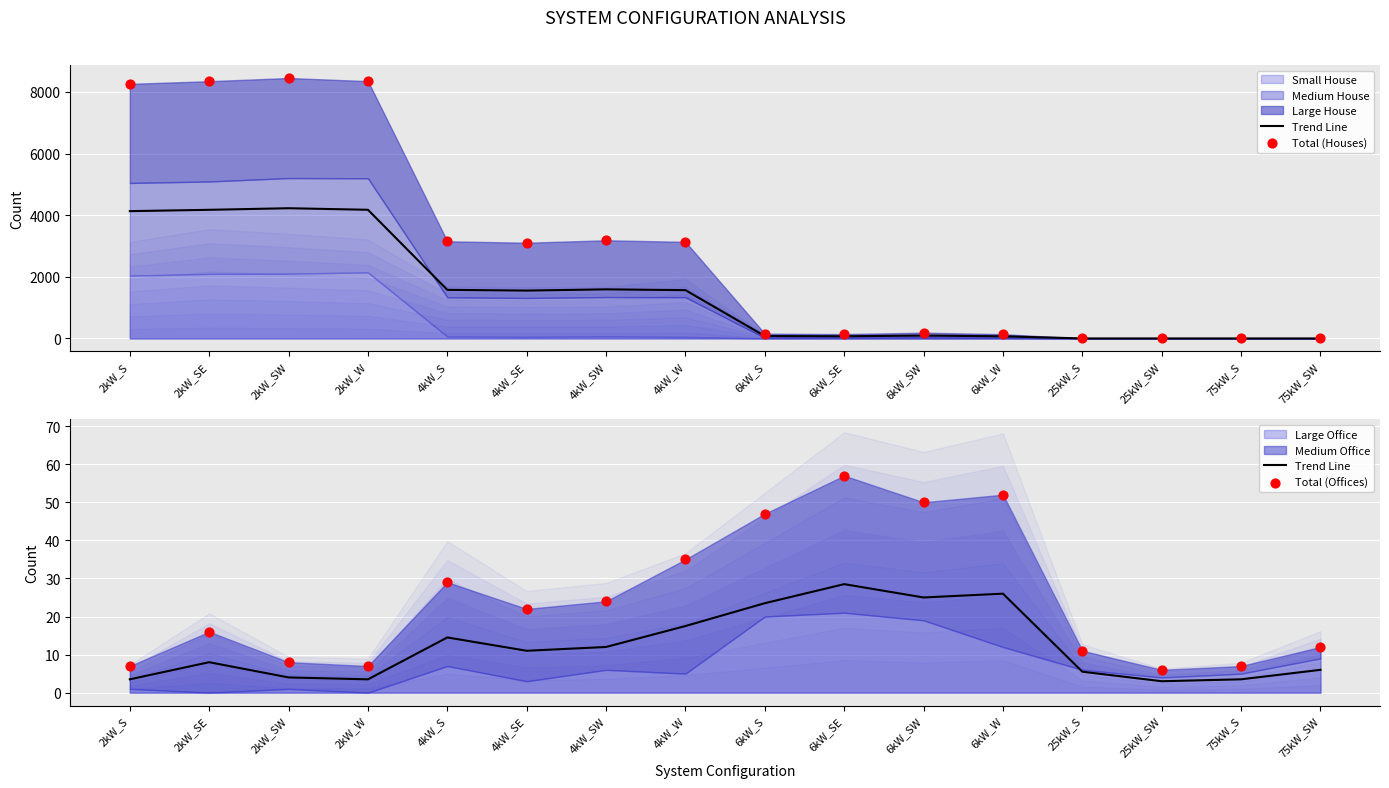

Is the value of Trend Line at 25kW_SW greater than the value of Total (Houses) at 2kW_S?

No